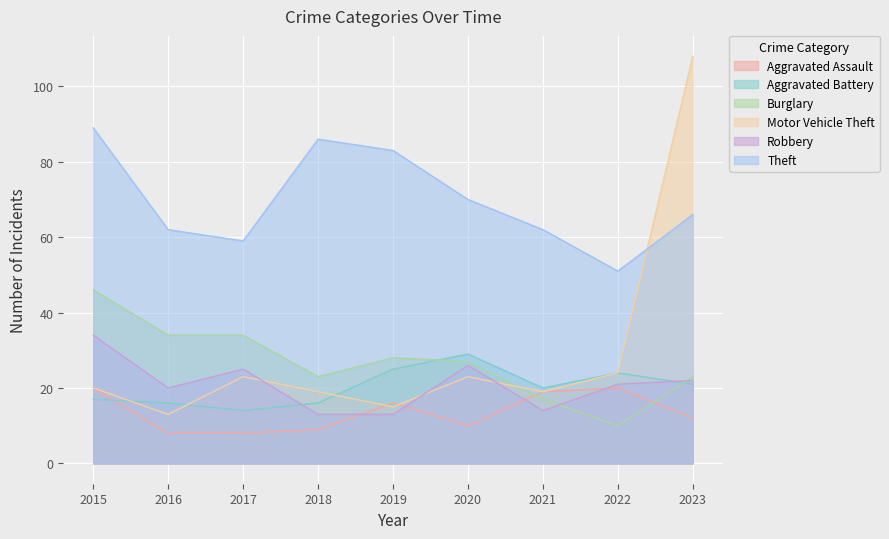

Reading left to right, transcribe all the data shown in this chart.

Aggravated Assault: 20	8	8	9	16	10	19	20	12
Aggravated Battery: 17	16	14	16	25	29	20	24	21
Burglary: 46	34	34	23	28	27	17	10	23
Motor Vehicle Theft: 20	13	23	19	15	23	19	24	108
Robbery: 34	20	25	13	13	26	14	21	22
Theft: 89	62	59	86	83	70	62	51	66